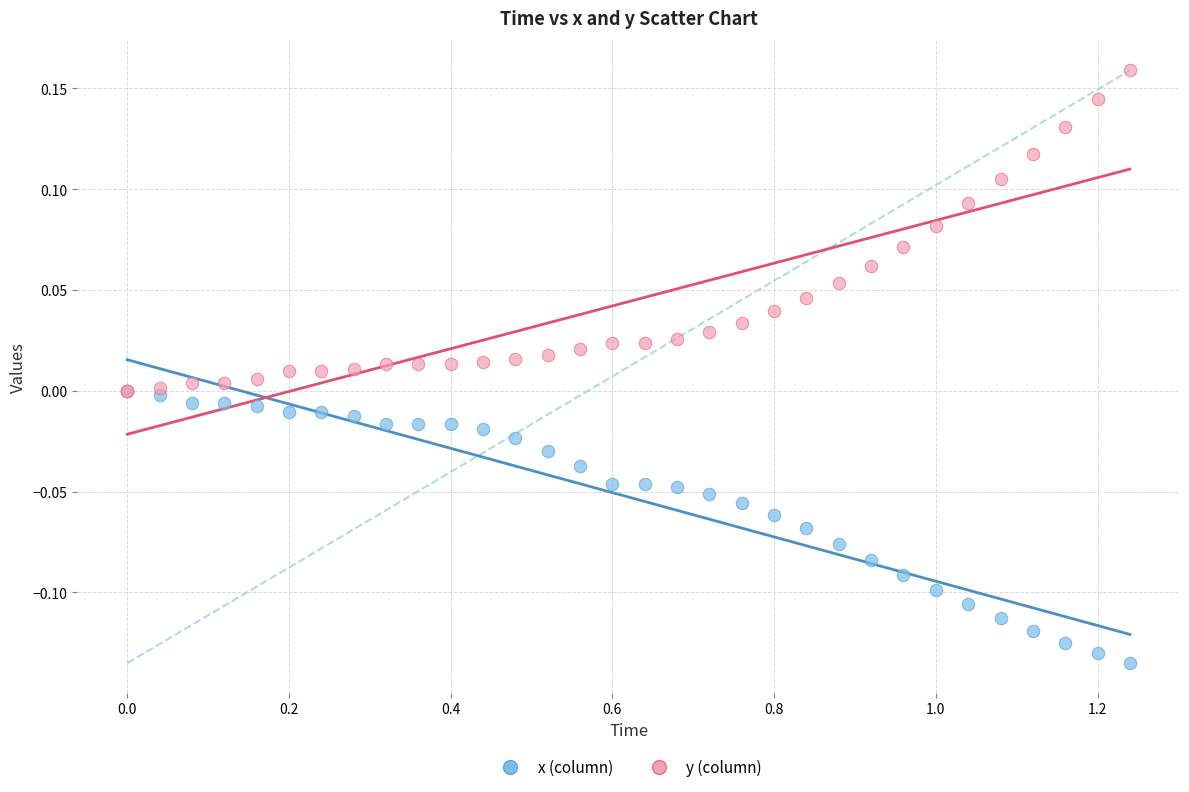

Which series contains the highest Y value?

y (column)